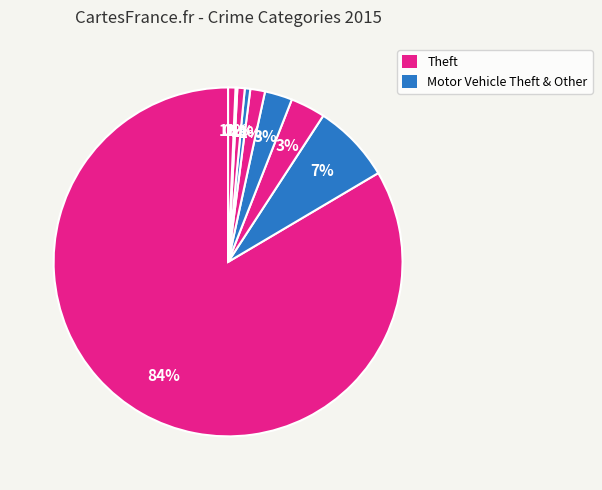

How many segments does this pie chart have?

9